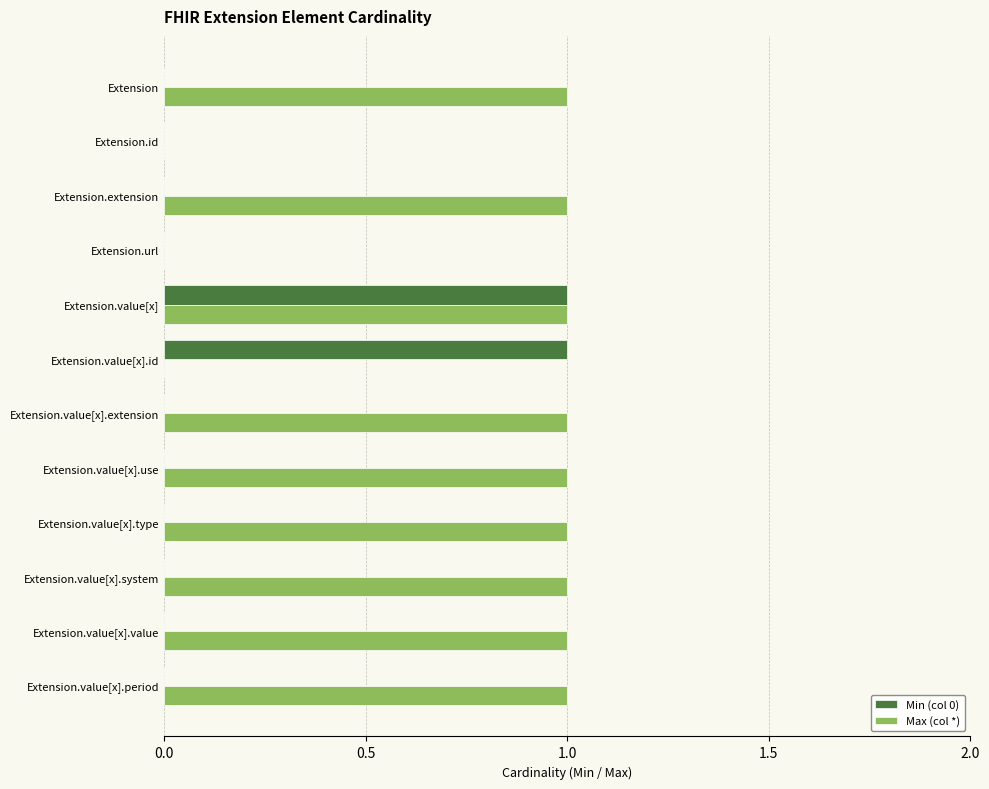

Is it true that Min (col 0) equals 0 at Extension.id?

True